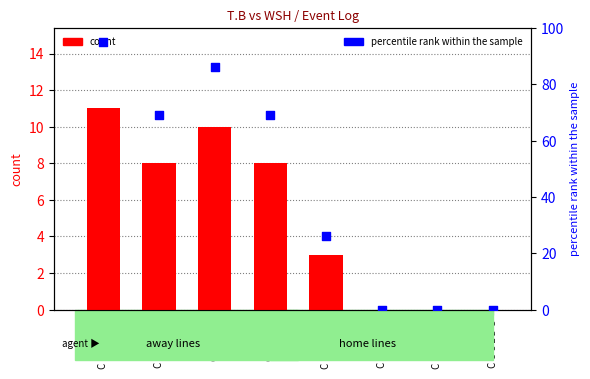

Which series has the widest spread of Y values?

percentile rank within the sample